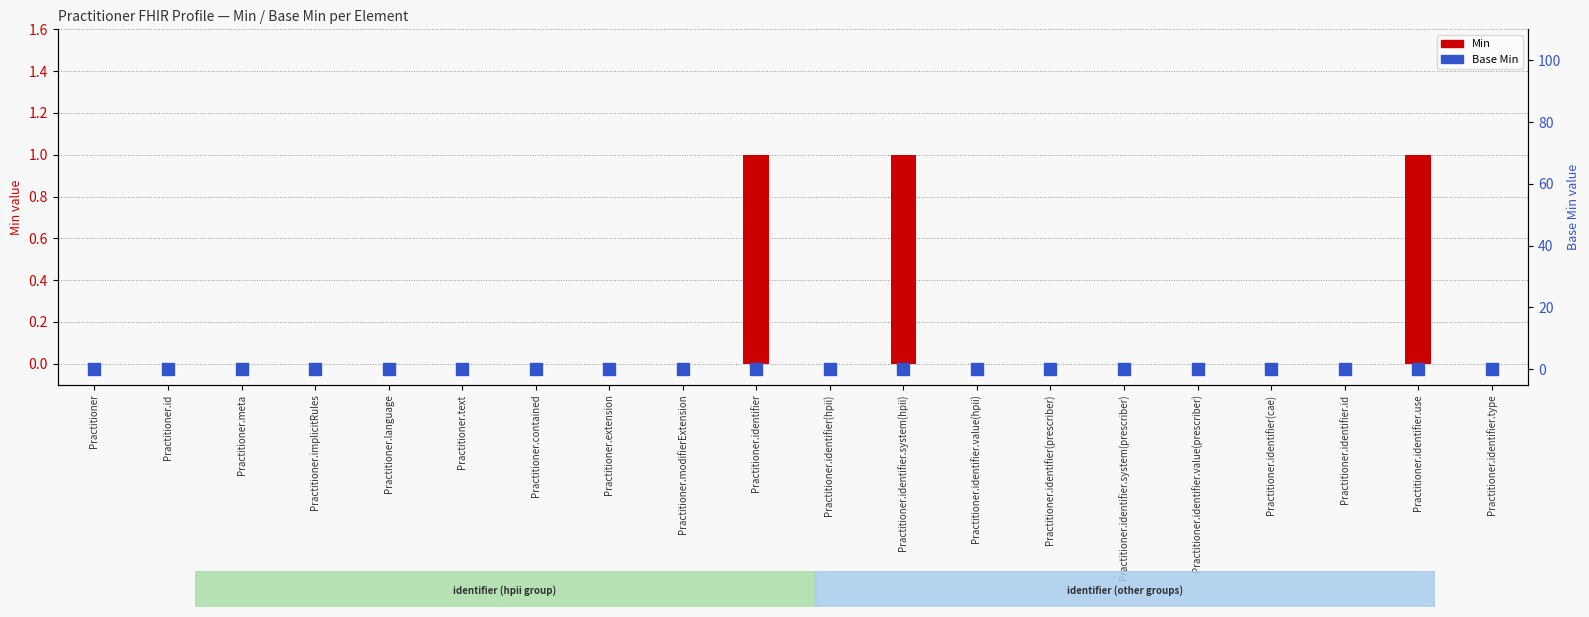

Which series has the widest spread of values?

Min